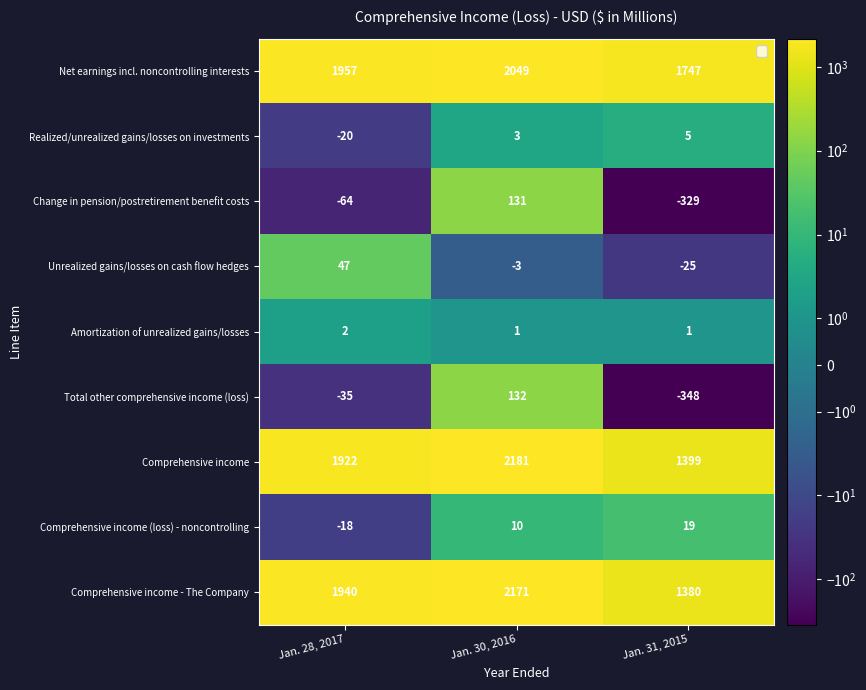

Which series has the widest spread of values?

Comprehensive income - The Company